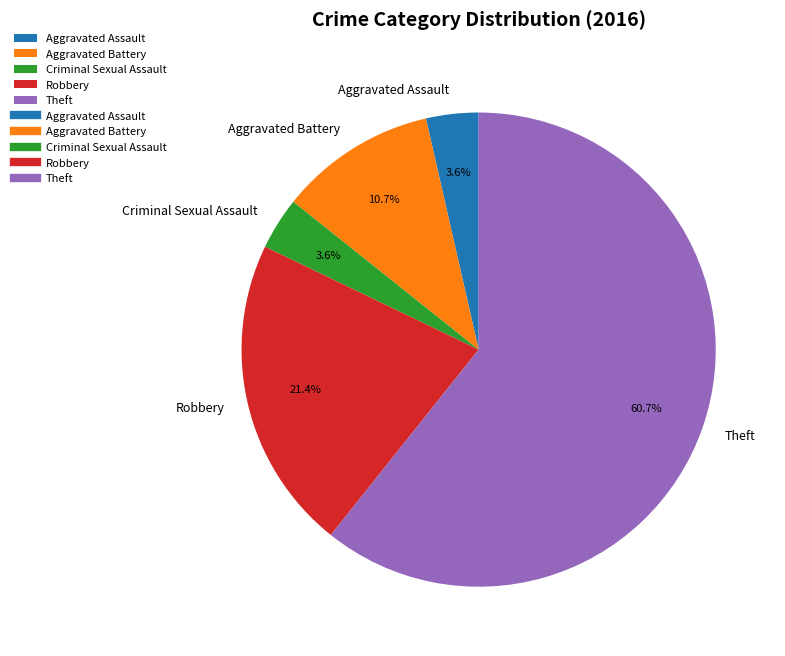

How many segments does this pie chart have?

5